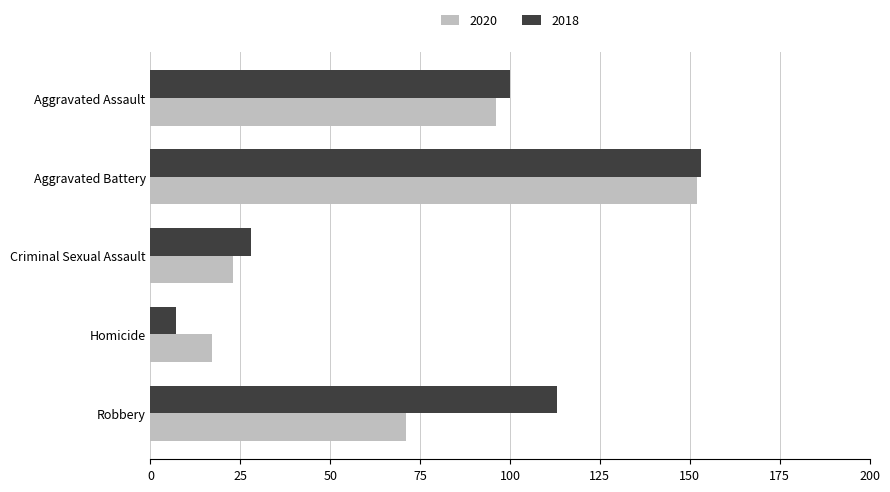

At which category is the sum across all series the highest?

Aggravated Battery